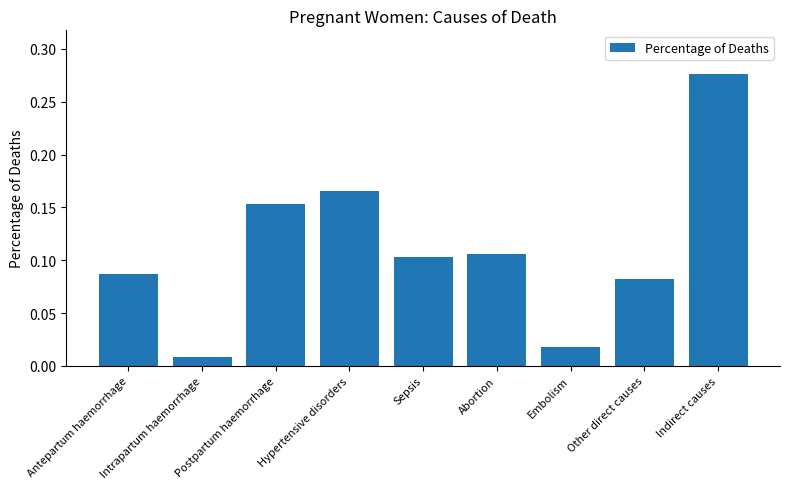

Rank the categories by value from highest to lowest.

Indirect causes, Hypertensive disorders, Postpartum haemorrhage, Abortion, Sepsis, Antepartum haemorrhage, Other direct causes, Embolism, Intrapartum haemorrhage